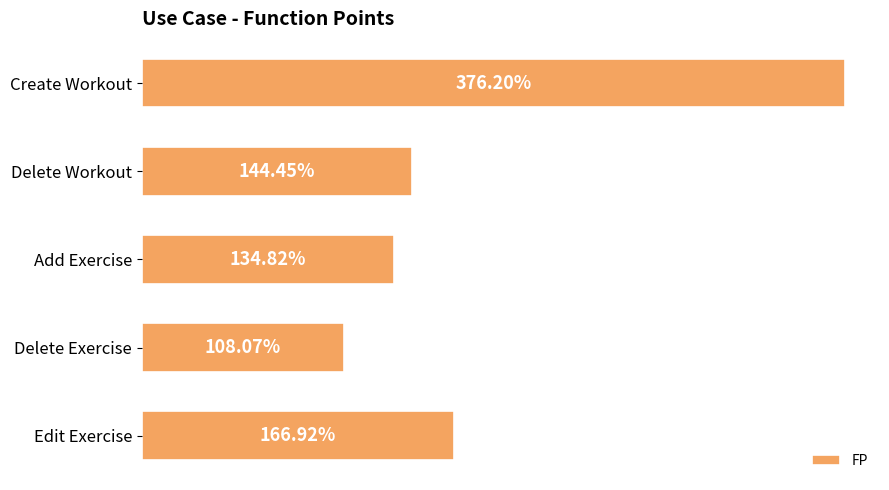

What is the label of the 5th bar from the top?

Edit Exercise